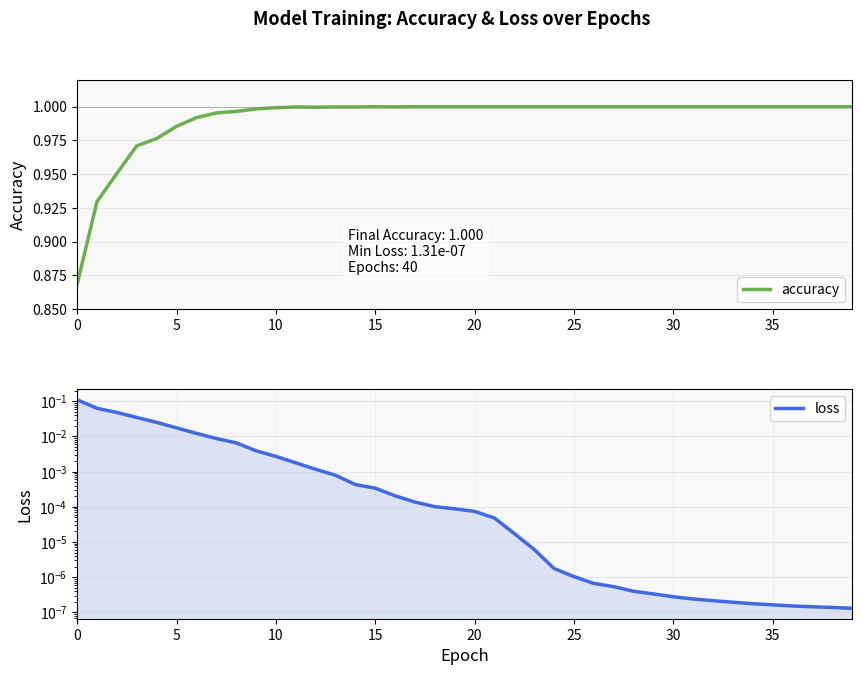

Is the value of accuracy at 27 greater than the value of loss at 31?

Yes